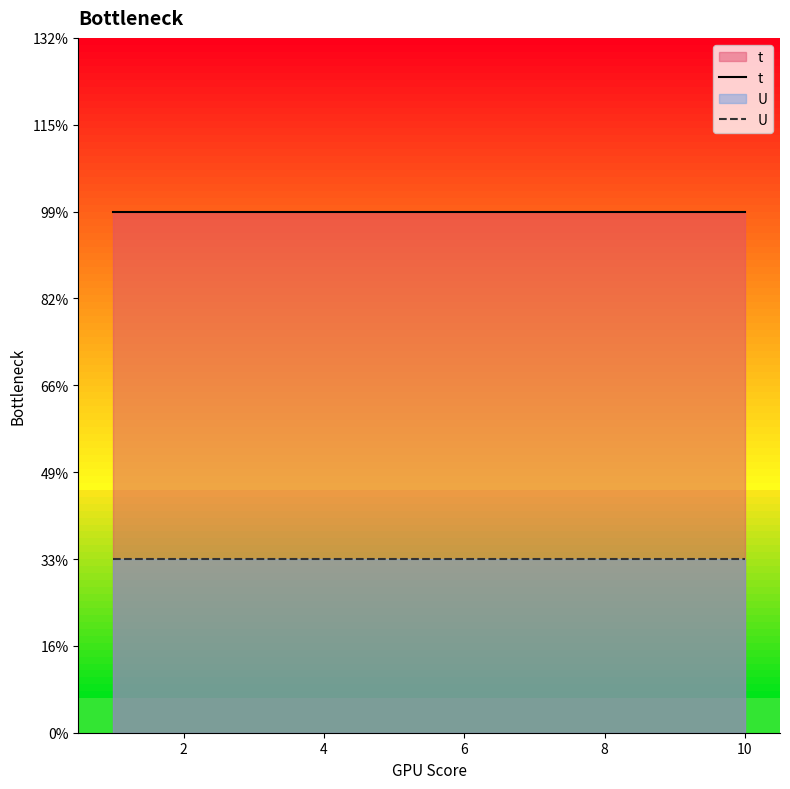

What is the label of the 2nd point from the right?

8